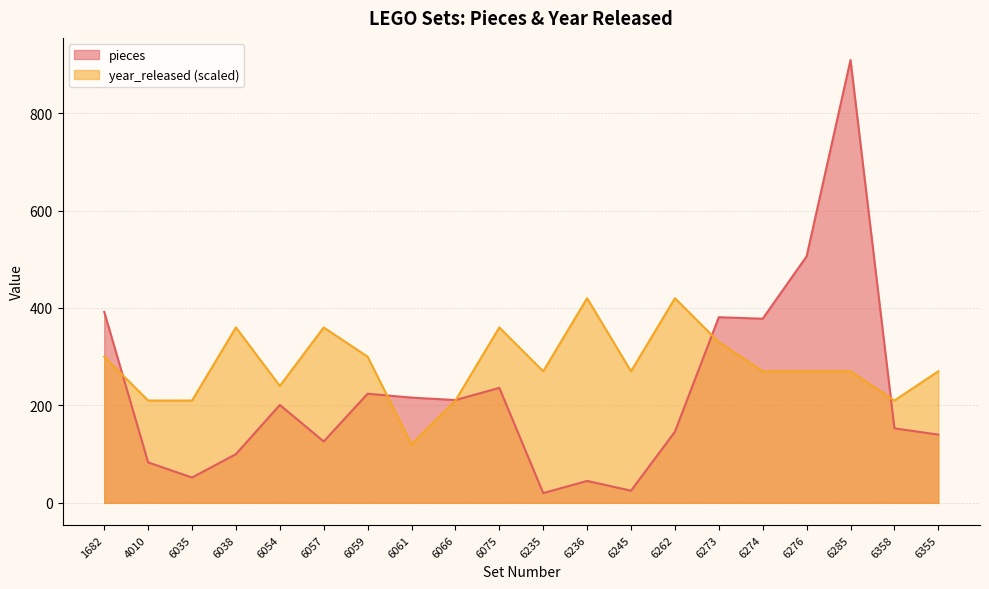

True or false: year_released and pieces intersect in this chart.

True